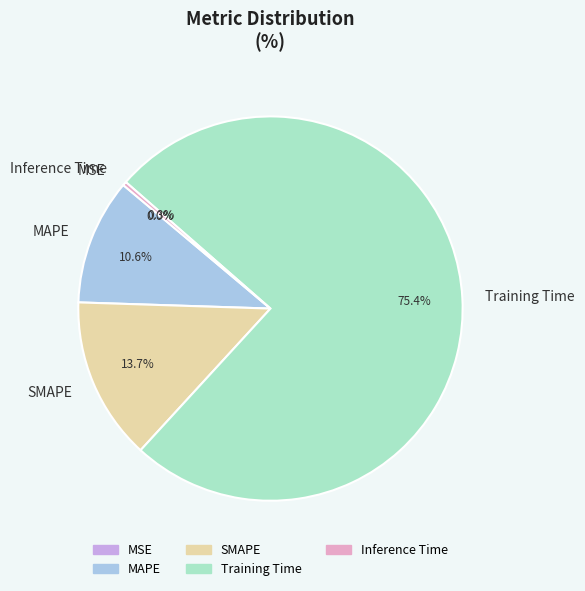

Which category accounts for the majority?

Training Time